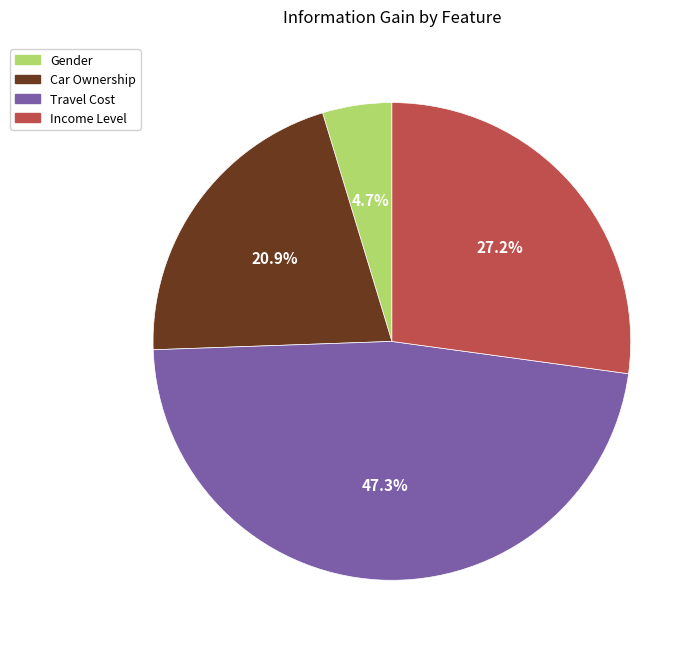

True or false: Income Level accounts for 35% of the total.

False